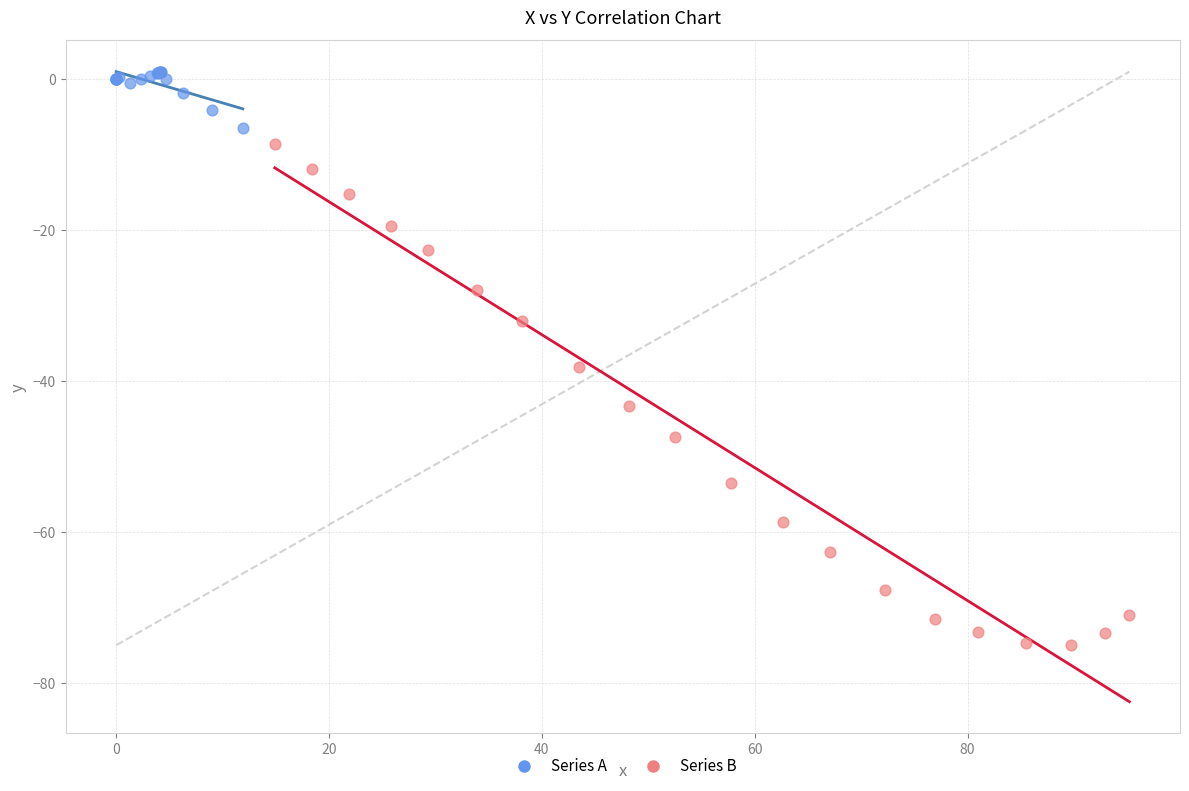

What are all the series names shown in the legend?

Series A, Series B